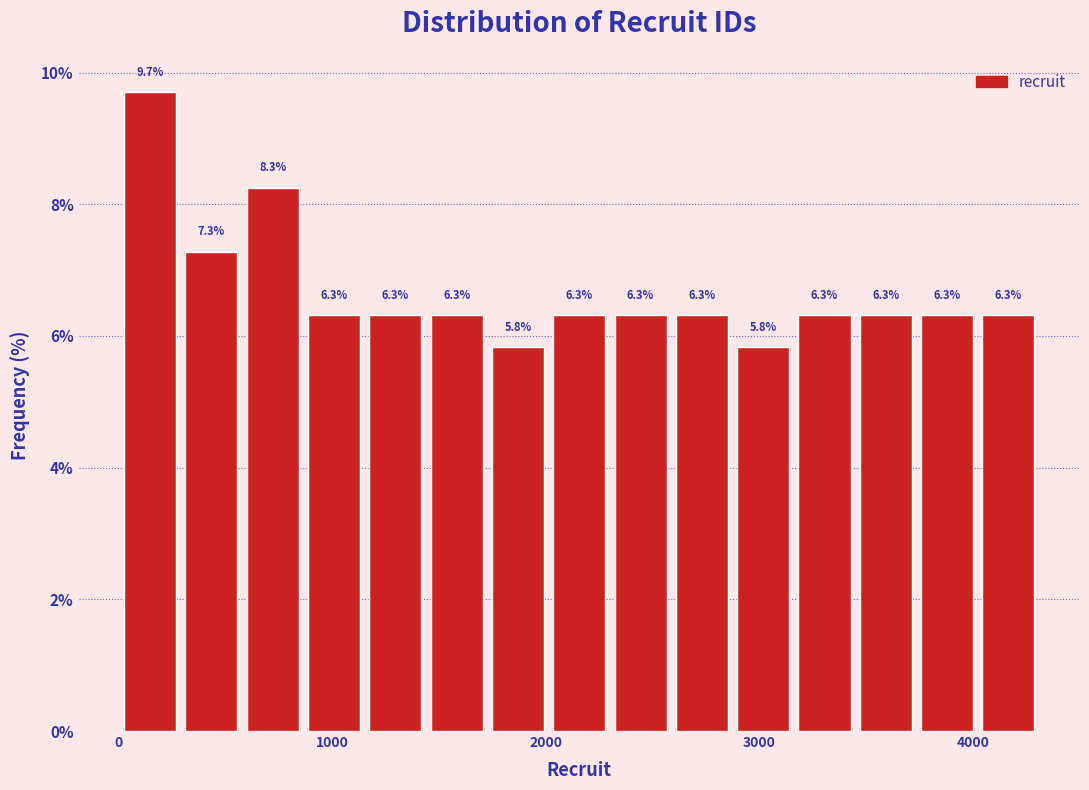

Read against the x-axis, roughly where is the centre of the tallest bar?

100